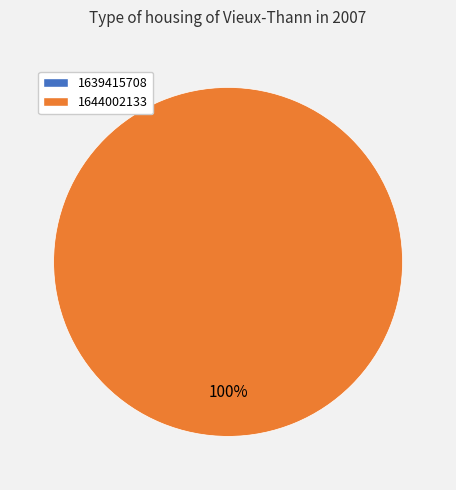

Is 1639415708 the majority of the pie?

No